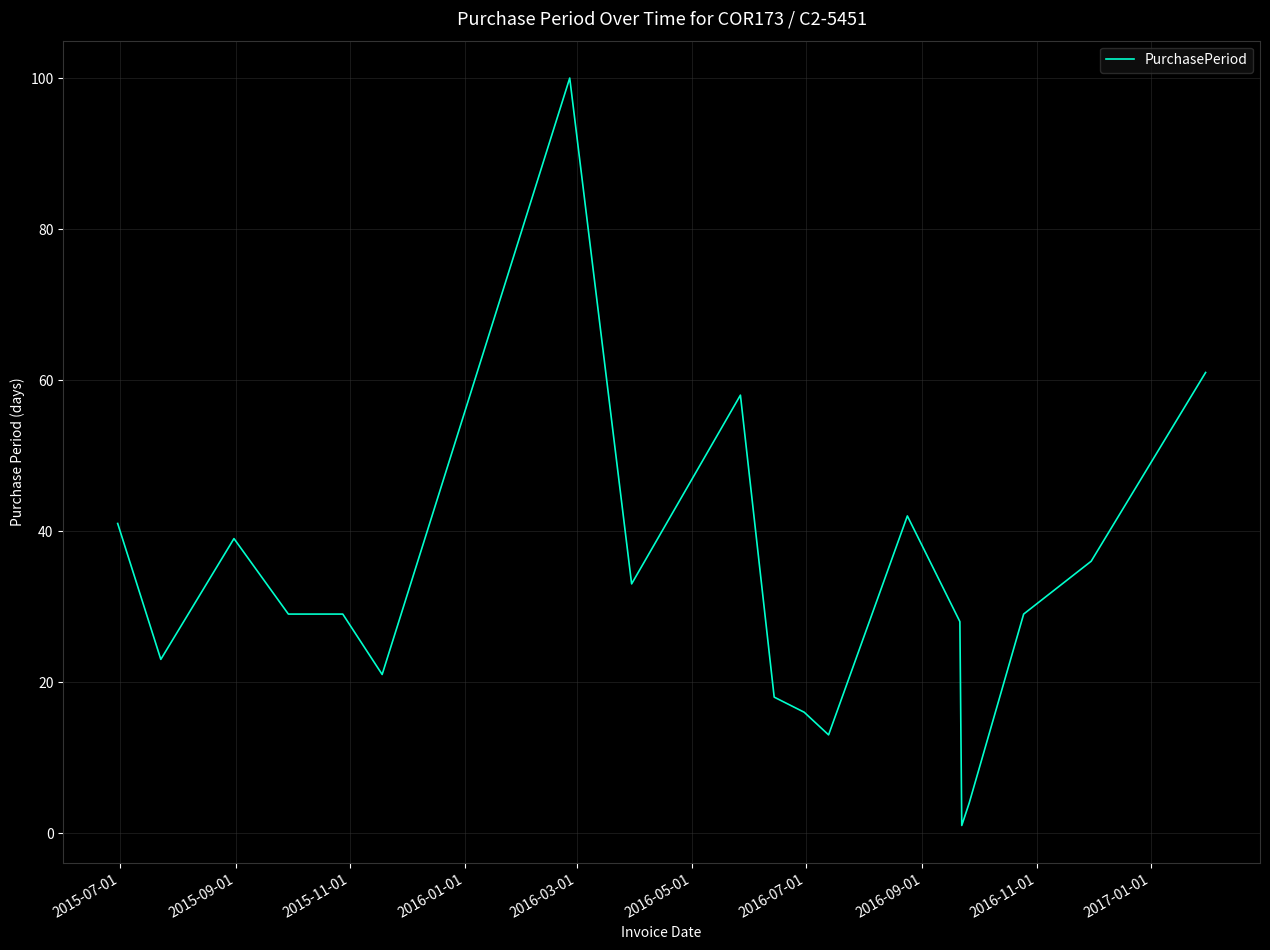

What is the difference between the maximum and minimum values?

99